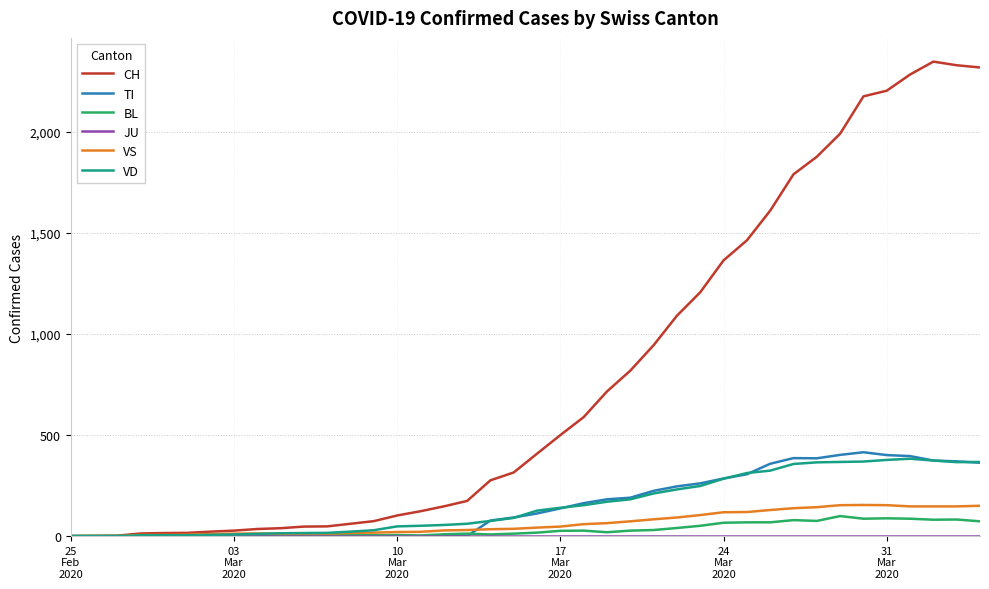

How many distinct data groups are displayed?

6